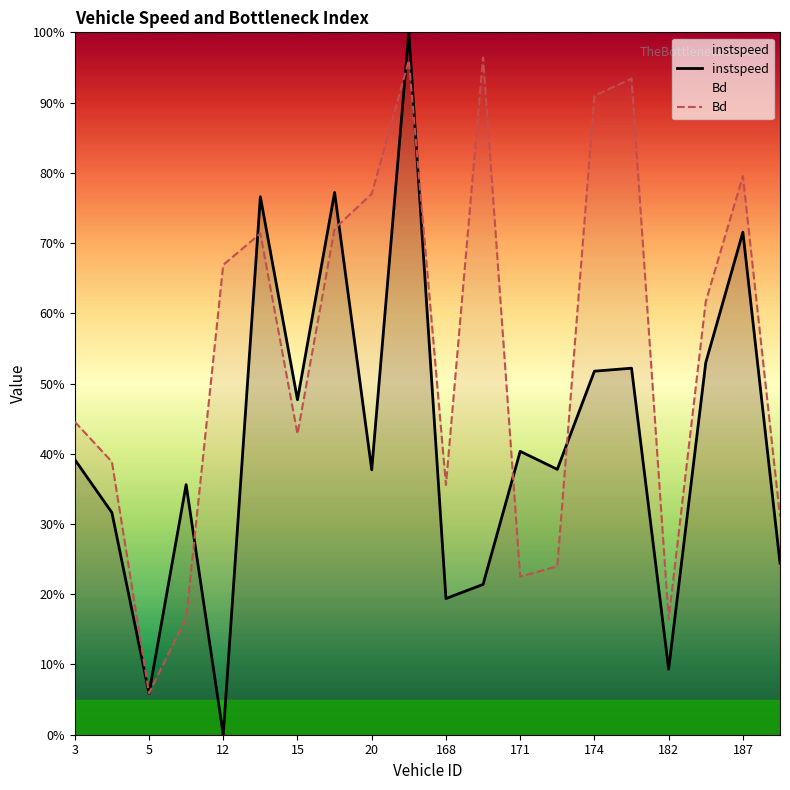

Is the value of Bd at 6.0 greater than the value of instspeed at 187.0?

No